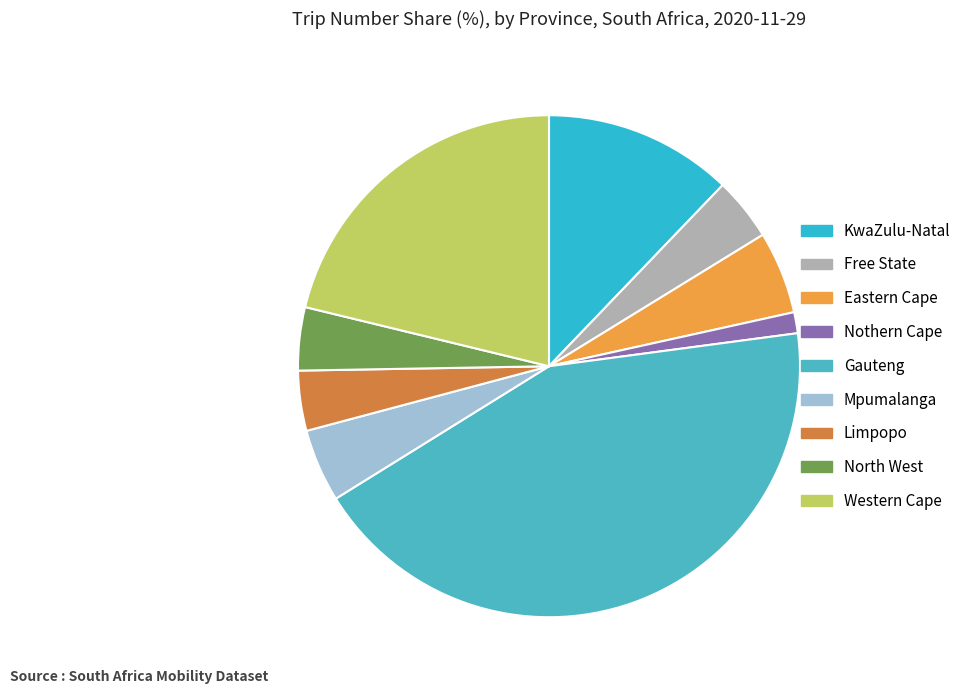

Is the sum of North West and Gauteng greater than half?

No